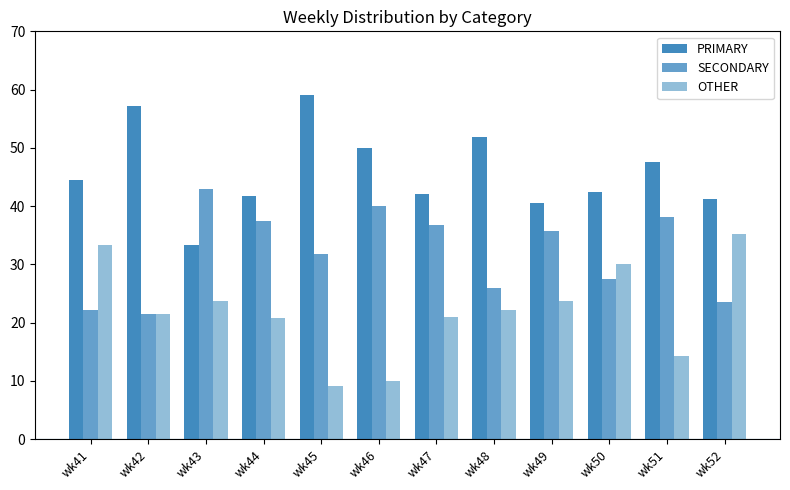

What is the difference between the highest and lowest values at wk44?

20.8